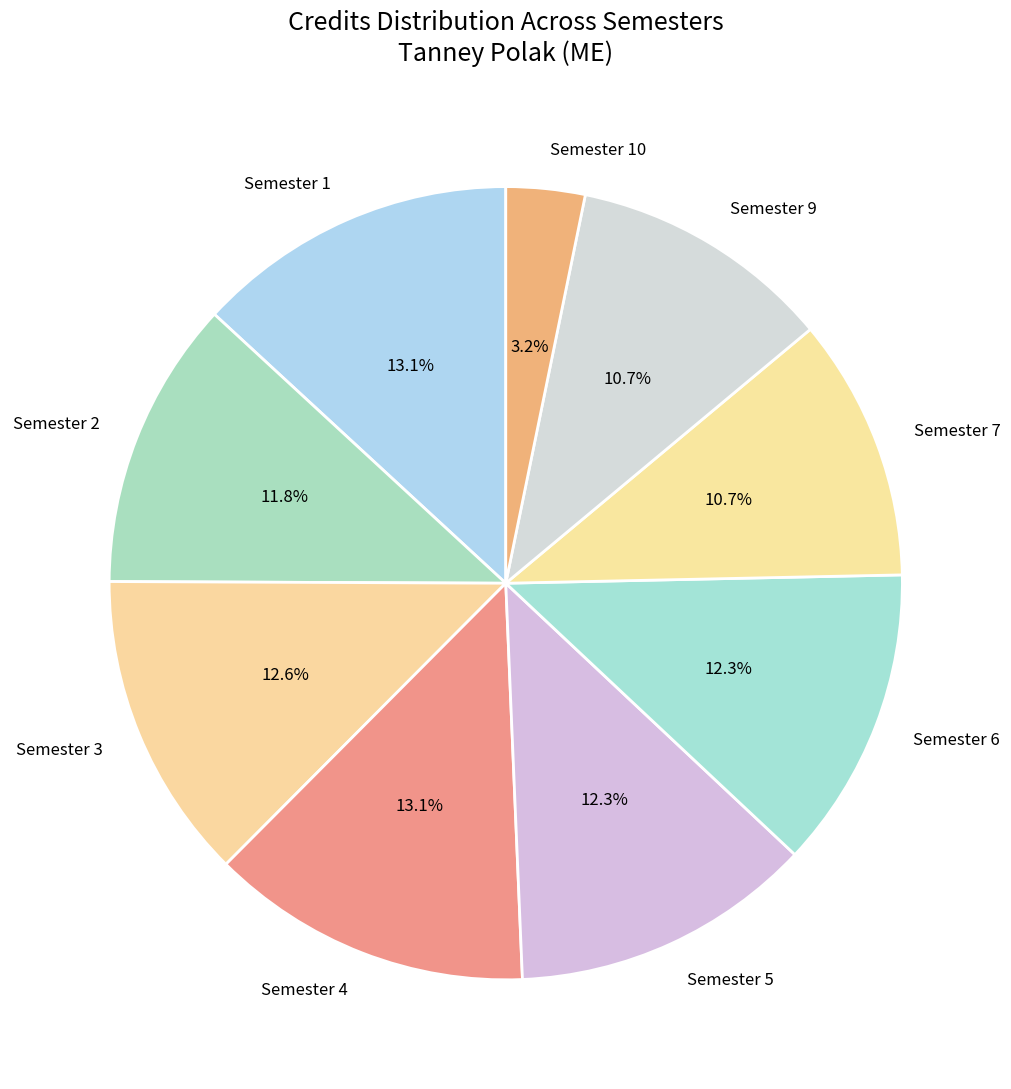

What is the ratio of the value at Semester 3 to the value at Semester 2?

1.1